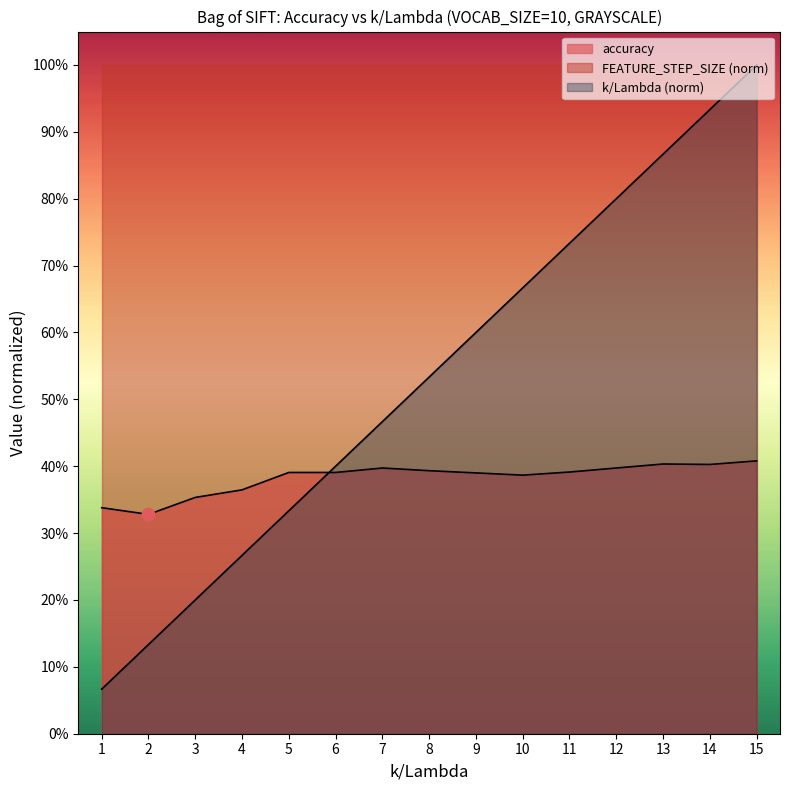

Which series has the widest spread of Y values?

k/Lambda